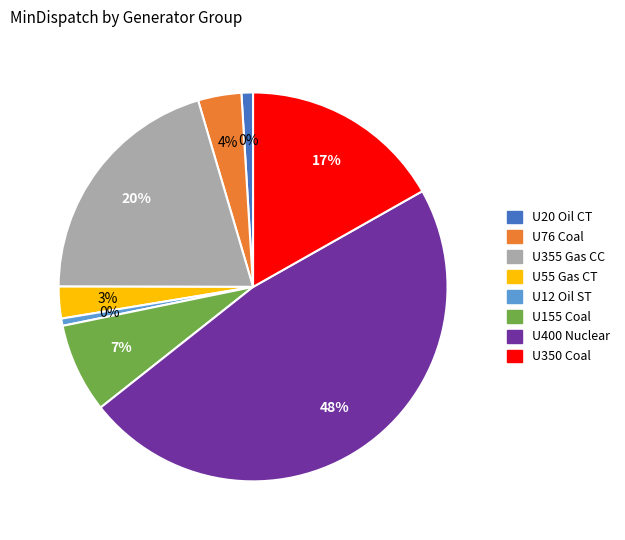

True or false: U55 Gas CT accounts for 10% of the total.

False